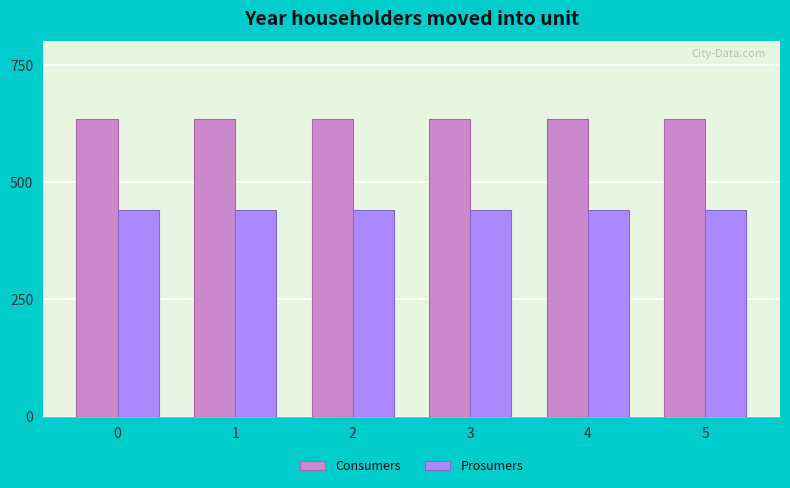

Does the chart contain any negative values?

No